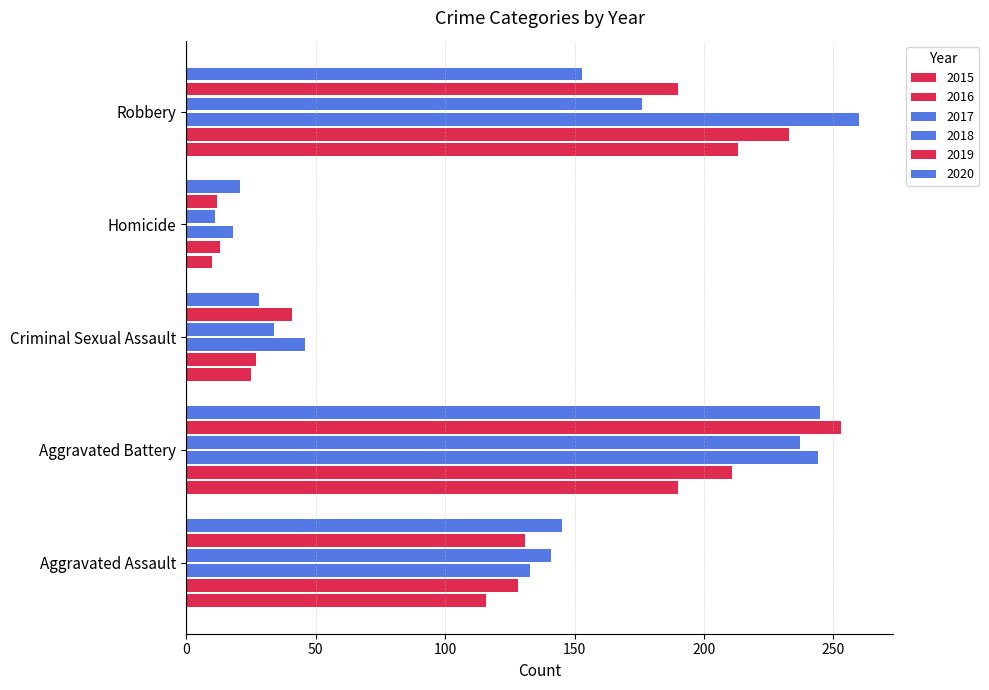

What is the label of the 3rd bar from the right?

Criminal Sexual Assault